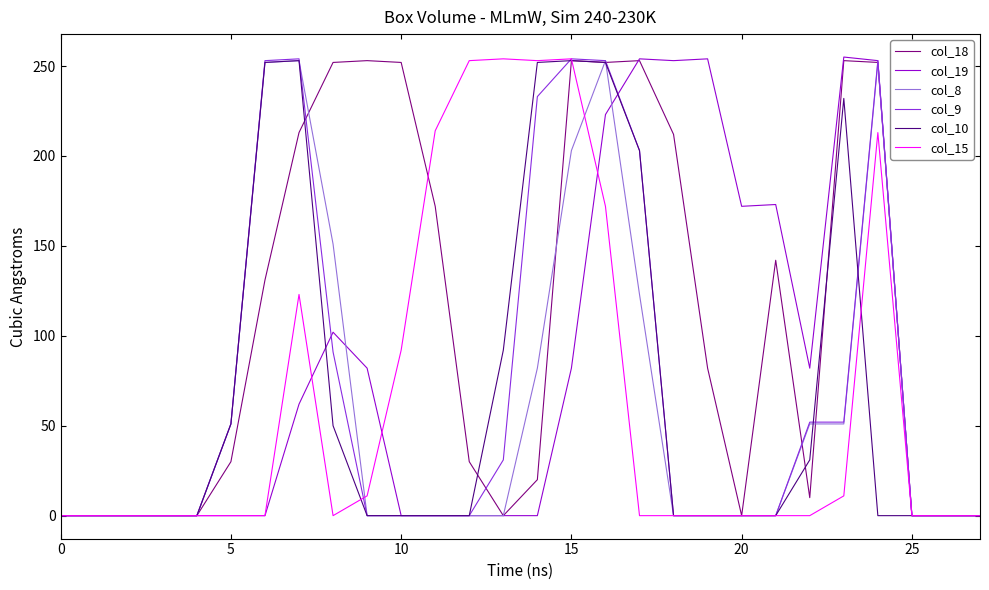

Which series has the largest total across all categories?

col_18